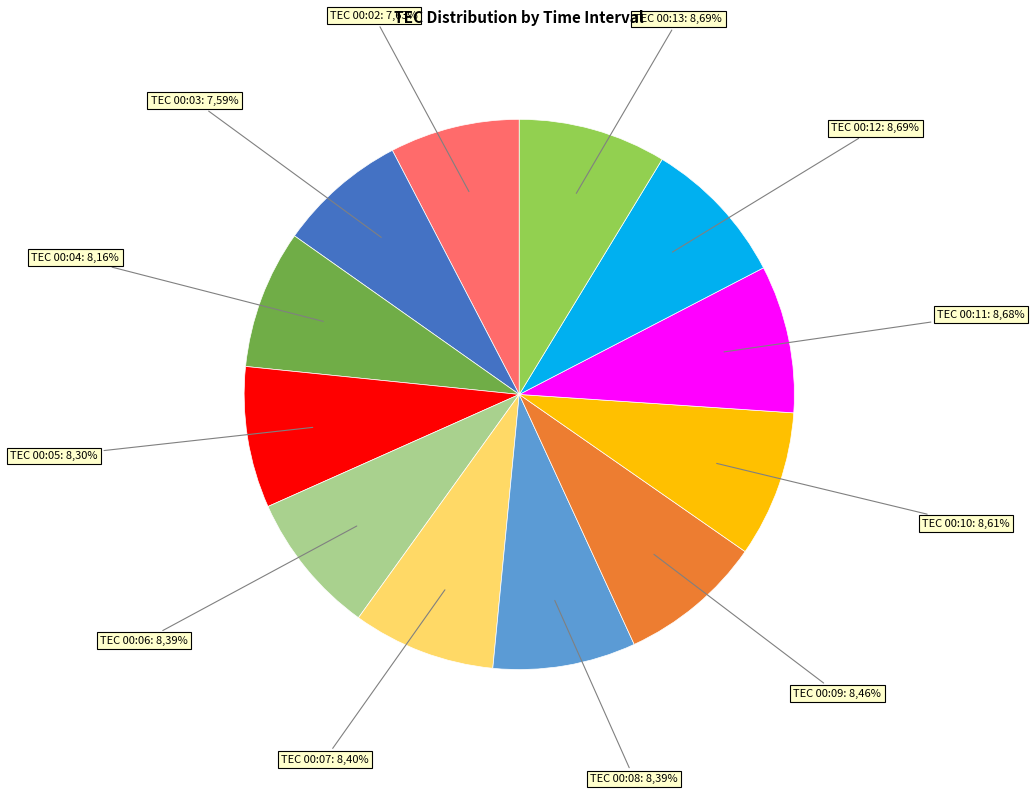

True or false: -17 (00:10) accounts for 1% of the total.

False